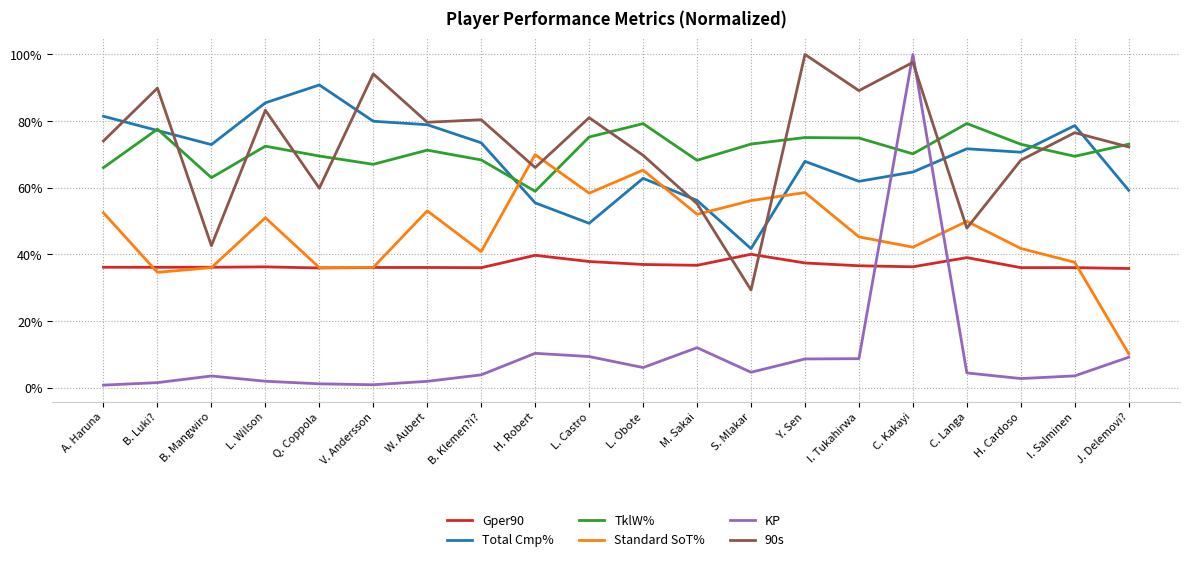

At Y. Sen, list the series in order from largest to smallest.

90s, TklW%, Total Cmp%, Standard SoT%, Gper90, KP